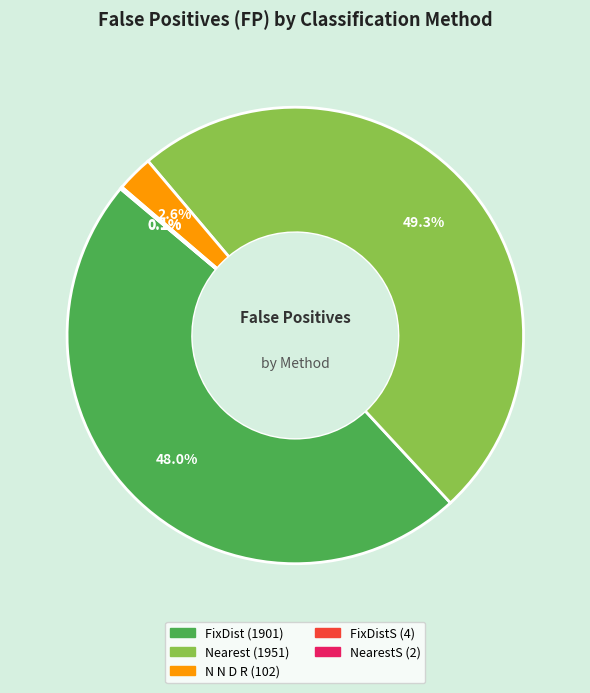

Is there any slice that represents more than half of the pie?

No